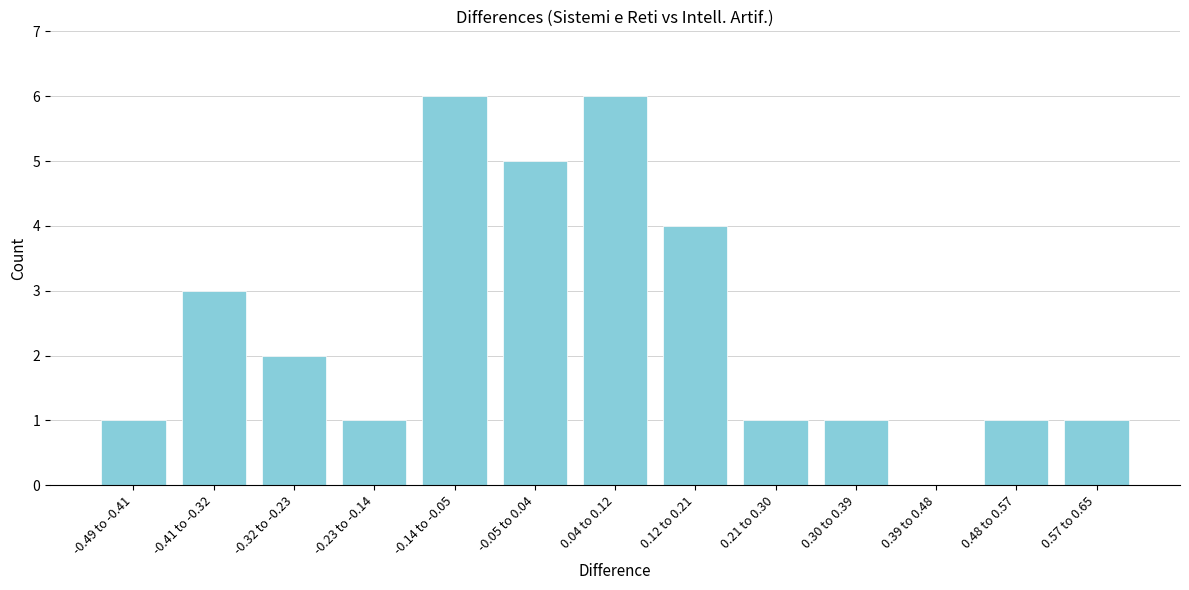

Reading left to right, what are all the values shown in this chart?

-0.49 to -0.41=1	-0.41 to -0.32=3	-0.32 to -0.23=2	-0.23 to -0.14=1	-0.14 to -0.05=6	-0.05 to 0.04=5	0.04 to 0.12=6	0.12 to 0.21=4	0.21 to 0.30=1	0.30 to 0.39=1	0.39 to 0.48=0	0.48 to 0.57=1	0.57 to 0.65=1